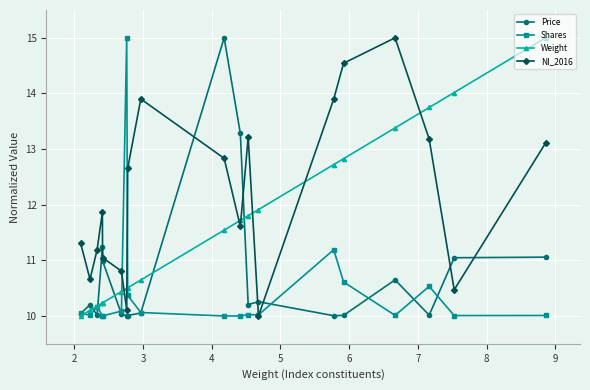

How many data points in NI_2016 are less than 11?

5